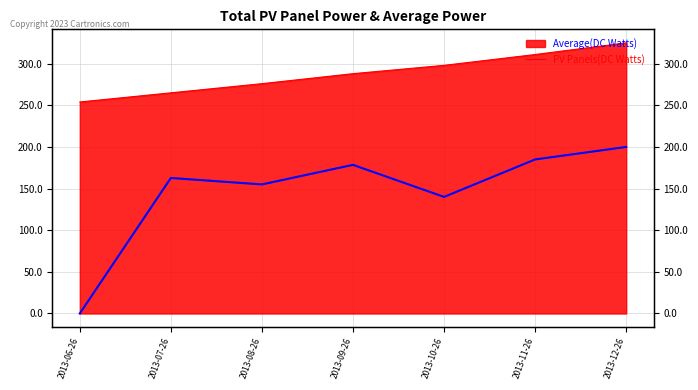

At which category does the data reach its first local valley?

2013-08-26